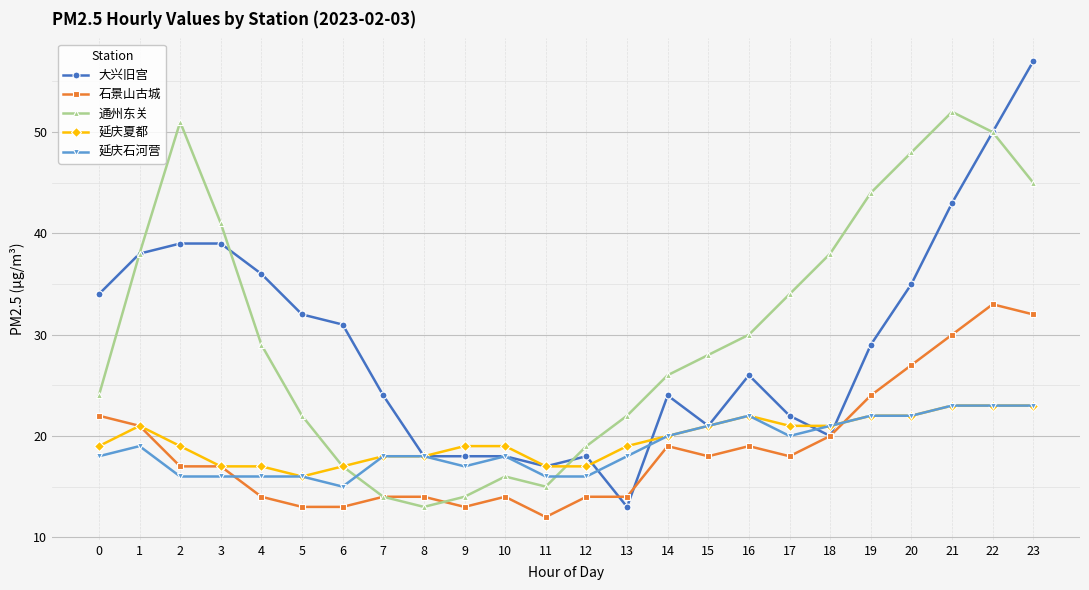

What is the minimum value for 大兴旧宫?

13